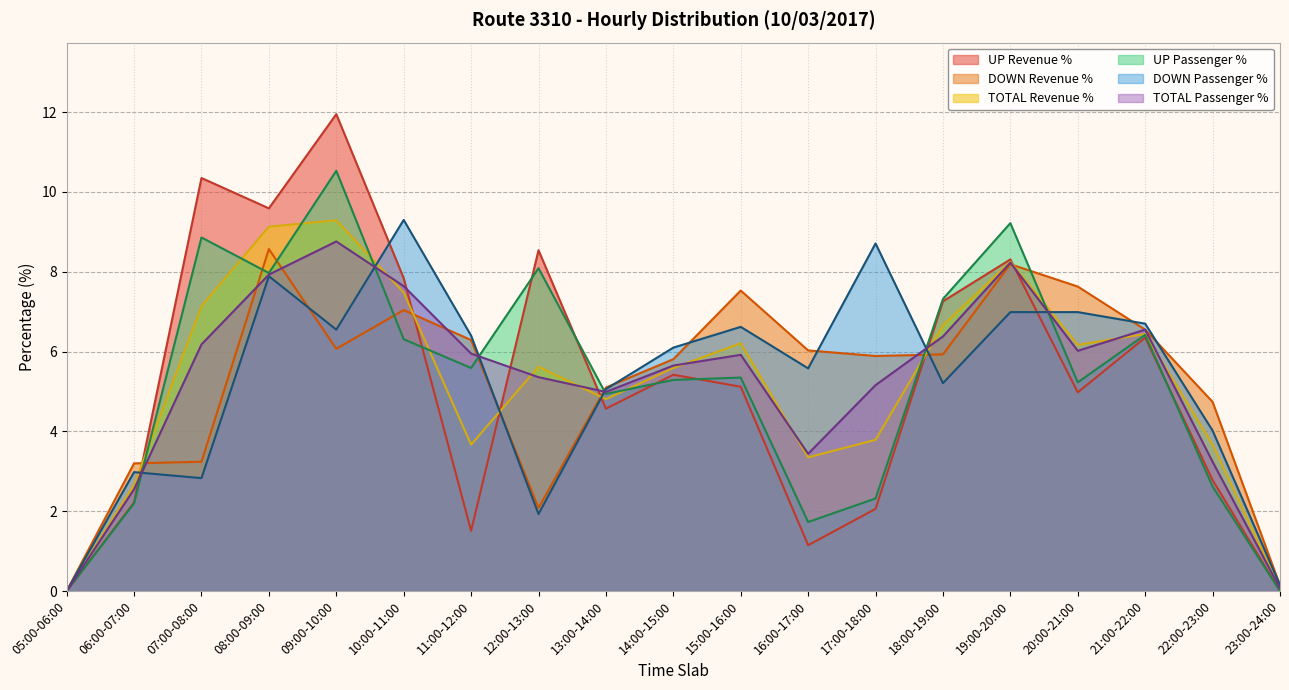

Reading left to right, list all the values displayed in this chart.

UP Revenue %: 05:00-06:00=0.0	06:00-07:00=2.2	07:00-08:00=10.3	08:00-09:00=9.6	09:00-10:00=11.9	10:00-11:00=7.8	11:00-12:00=1.5	12:00-13:00=8.5	13:00-14:00=4.6	14:00-15:00=5.4	15:00-16:00=5.1	16:00-17:00=1.1	17:00-18:00=2.1	18:00-19:00=7.3	19:00-20:00=8.3	20:00-21:00=5.0	21:00-22:00=6.3	22:00-23:00=2.8	23:00-24:00=0.0
DOWN Revenue %: 05:00-06:00=0.0	06:00-07:00=3.2	07:00-08:00=3.2	08:00-09:00=8.6	09:00-10:00=6.1	10:00-11:00=7.0	11:00-12:00=6.3	12:00-13:00=2.1	13:00-14:00=5.1	14:00-15:00=5.8	15:00-16:00=7.5	16:00-17:00=6.0	17:00-18:00=5.9	18:00-19:00=5.9	19:00-20:00=8.2	20:00-21:00=7.6	21:00-22:00=6.5	22:00-23:00=4.7	23:00-24:00=0.1
TOTAL Revenue %: 05:00-06:00=0.0	06:00-07:00=2.7	07:00-08:00=7.1	08:00-09:00=9.1	09:00-10:00=9.3	10:00-11:00=7.5	11:00-12:00=3.7	12:00-13:00=5.6	13:00-14:00=4.8	14:00-15:00=5.6	15:00-16:00=6.2	16:00-17:00=3.4	17:00-18:00=3.8	18:00-19:00=6.7	19:00-20:00=8.2	20:00-21:00=6.2	21:00-22:00=6.4	22:00-23:00=3.7	23:00-24:00=0.1
UP Passenger %: 05:00-06:00=0.0	06:00-07:00=2.2	07:00-08:00=8.9	08:00-09:00=8.0	09:00-10:00=10.5	10:00-11:00=6.3	11:00-12:00=5.6	12:00-13:00=8.1	13:00-14:00=4.9	14:00-15:00=5.3	15:00-16:00=5.3	16:00-17:00=1.7	17:00-18:00=2.3	18:00-19:00=7.3	19:00-20:00=9.2	20:00-21:00=5.2	21:00-22:00=6.4	22:00-23:00=2.6	23:00-24:00=0.0
DOWN Passenger %: 05:00-06:00=0.0	06:00-07:00=3.0	07:00-08:00=2.8	08:00-09:00=7.9	09:00-10:00=6.5	10:00-11:00=9.3	11:00-12:00=6.4	12:00-13:00=1.9	13:00-14:00=5.1	14:00-15:00=6.1	15:00-16:00=6.6	16:00-17:00=5.6	17:00-18:00=8.7	18:00-19:00=5.2	19:00-20:00=7.0	20:00-21:00=7.0	21:00-22:00=6.7	22:00-23:00=4.0	23:00-24:00=0.1
TOTAL Passenger %: 05:00-06:00=0.0	06:00-07:00=2.5	07:00-08:00=6.2	08:00-09:00=7.9	09:00-10:00=8.8	10:00-11:00=7.6	11:00-12:00=6.0	12:00-13:00=5.4	13:00-14:00=5.0	14:00-15:00=5.7	15:00-16:00=5.9	16:00-17:00=3.4	17:00-18:00=5.2	18:00-19:00=6.4	19:00-20:00=8.2	20:00-21:00=6.0	21:00-22:00=6.5	22:00-23:00=3.2	23:00-24:00=0.1